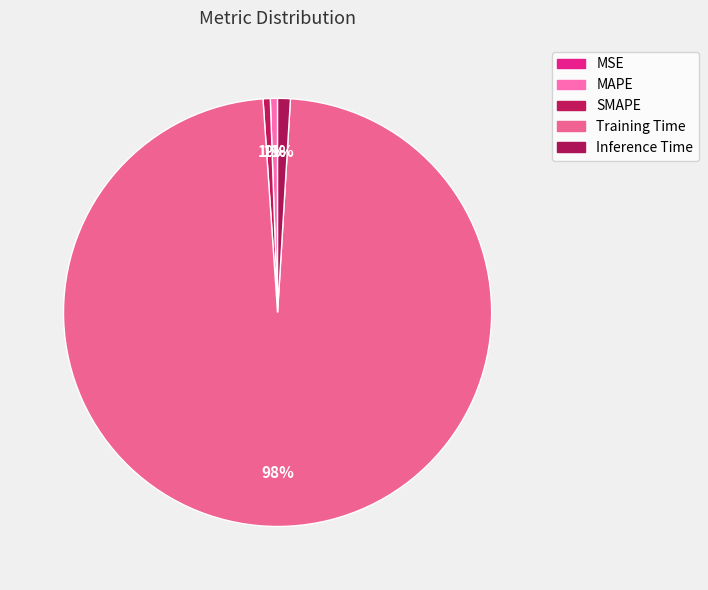

To the nearest percent, what is the combined percentage of Training Time and SMAPE?

98%